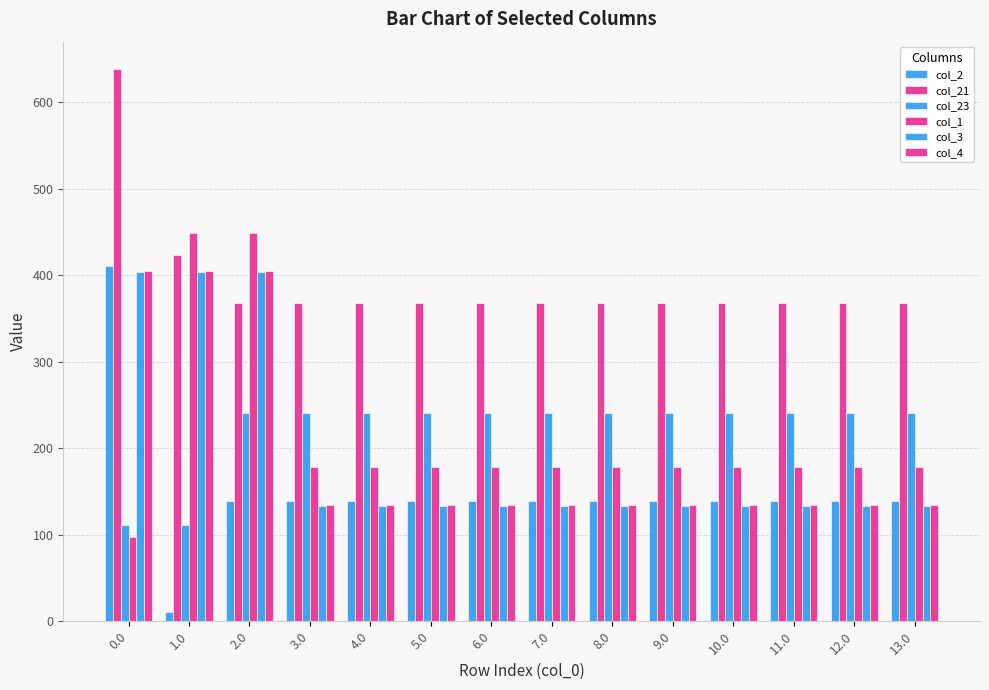

Are the bars grouped side by side (vs. stacked)?

Yes